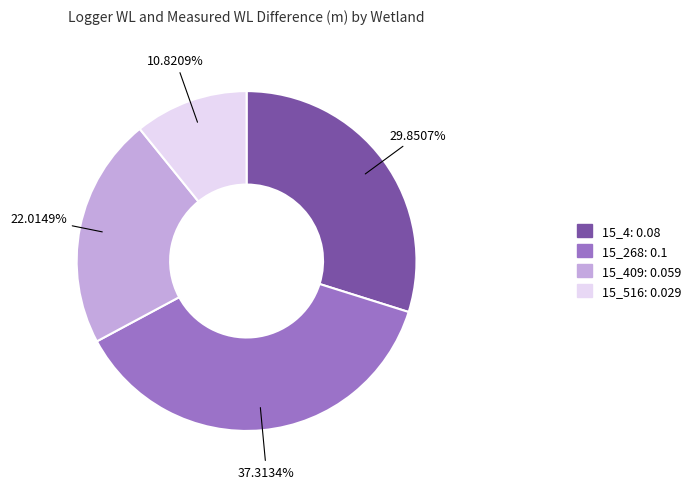

Does any single category account for the majority?

No